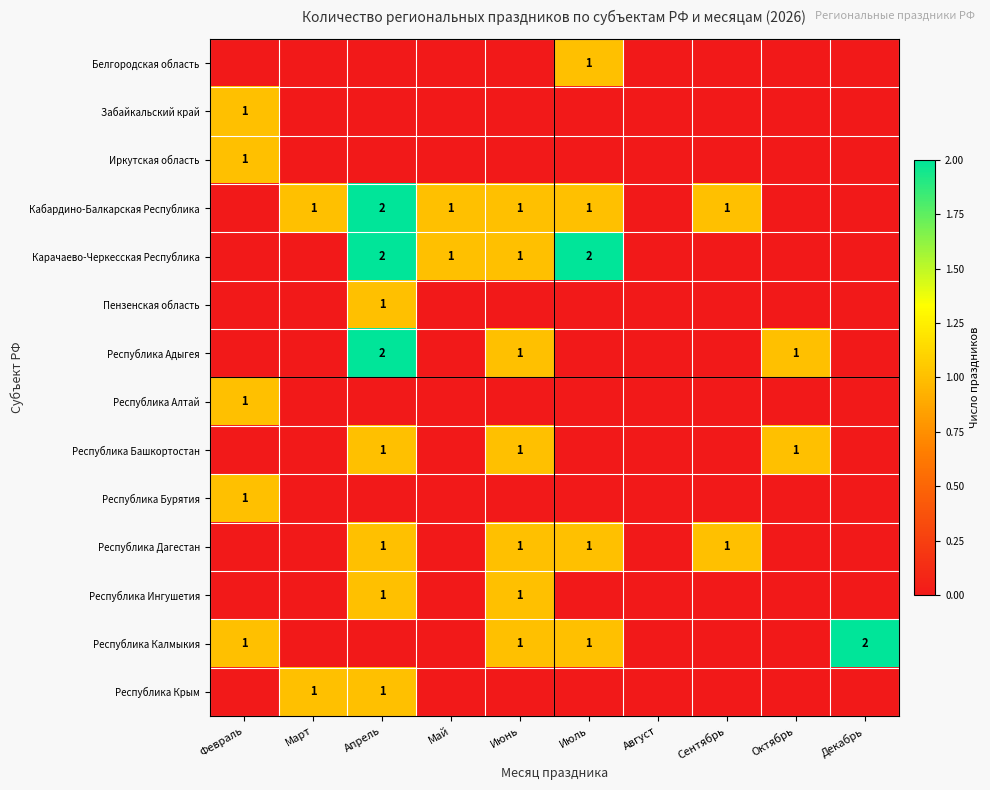

Which category has the highest value across all series?

Апрель